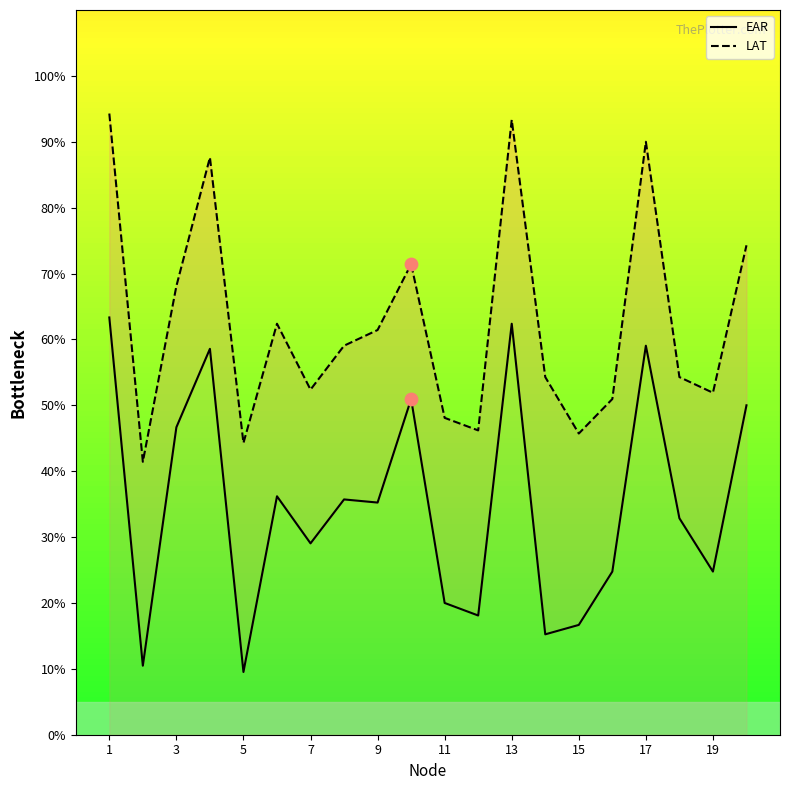

What are all the series names shown in the legend?

EAR, LAT